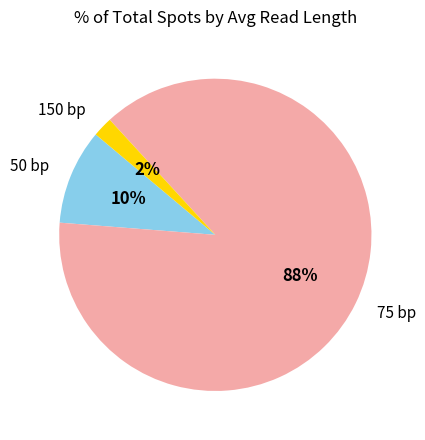

To the nearest percent, what is the average slice percentage?

33%